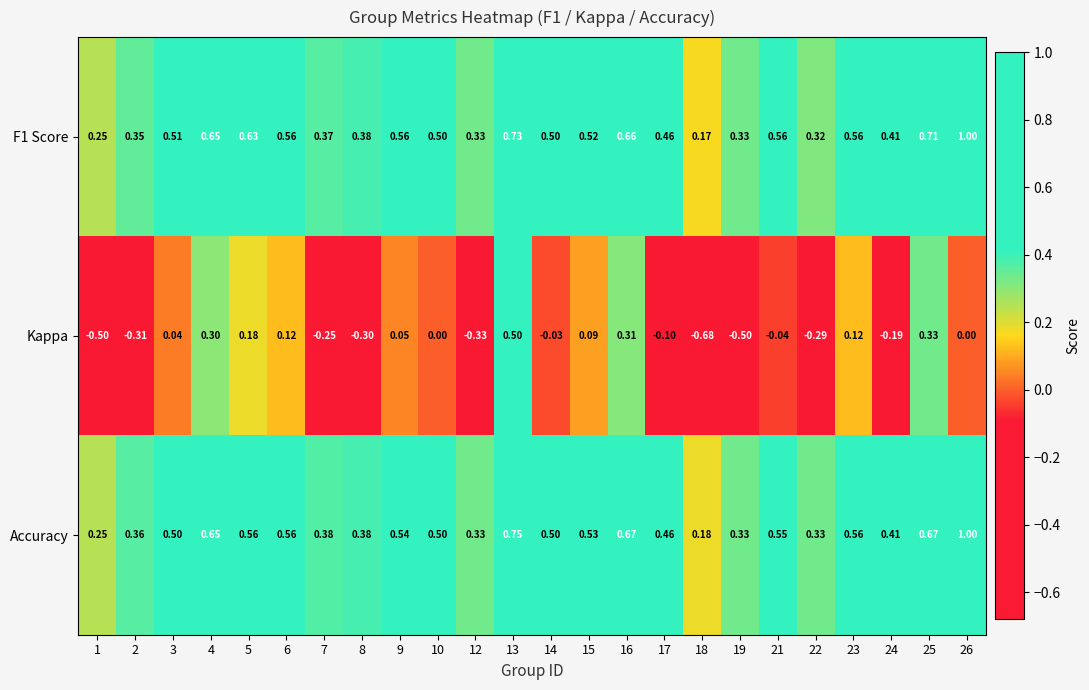

How many data points does each series have?

24